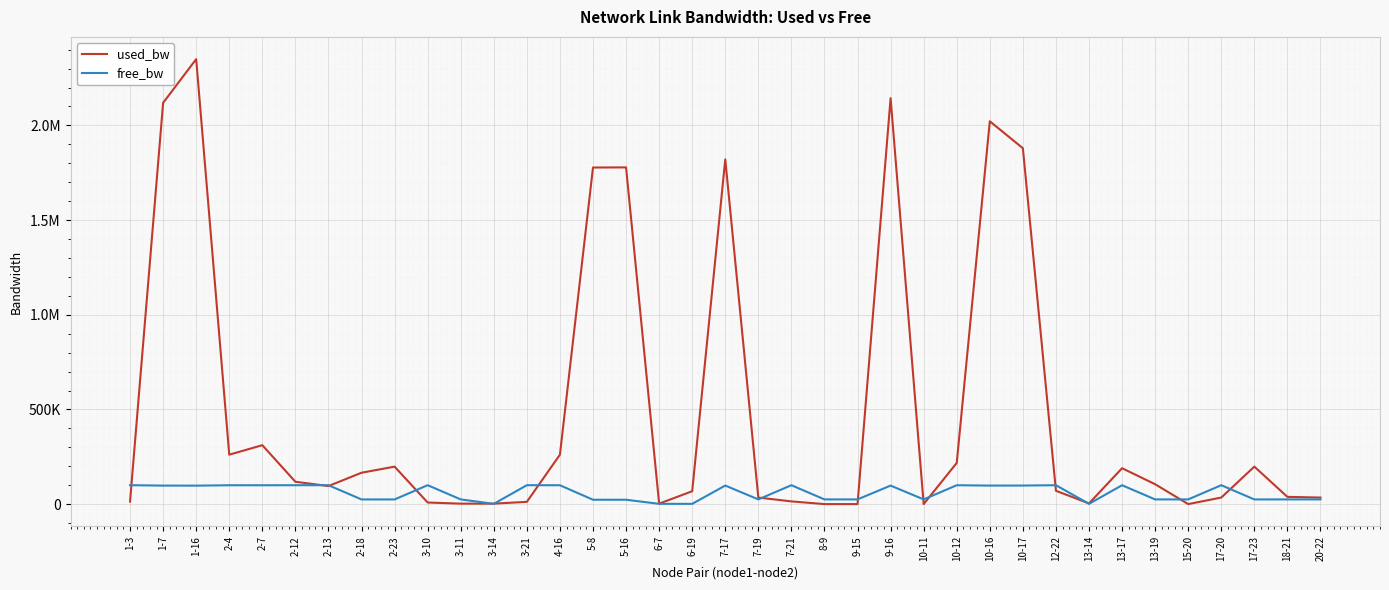

Reading right to left, extract all data points from this chart.

used_bw: 34758.3	38328.3	198054.1	34758.3	192.0	105056.5	189701.0	3719.1	70516.5	1879600.1	2021914.6	217688.5	192.0	2144064.0	192.0	192.0	14493.8	34754.8	1820832.9	68115.6	2575.6	1778389.2	1777704.5	261200.8	12108.4	2575.4	2575.4	8533.4	198044.2	165855.1	95528.1	118182.3	311304.0	261213.9	2350111.0	2119356.1	13299.3
free_bw: 24965.2	24961.7	24801.9	99965.2	24999.8	24894.9	99810.3	1546.3	99929.5	98120.2	97977.4	99781.7	24999.8	97855.8	24999.8	24999.8	99985.5	24965.2	98178.7	1481.9	1547.4	23221.5	23221.5	99738.8	99987.9	1547.4	24997.4	99991.5	24801.9	24834.1	99904.5	99881.8	99688.7	99738.8	97649.7	97880.2	99986.7